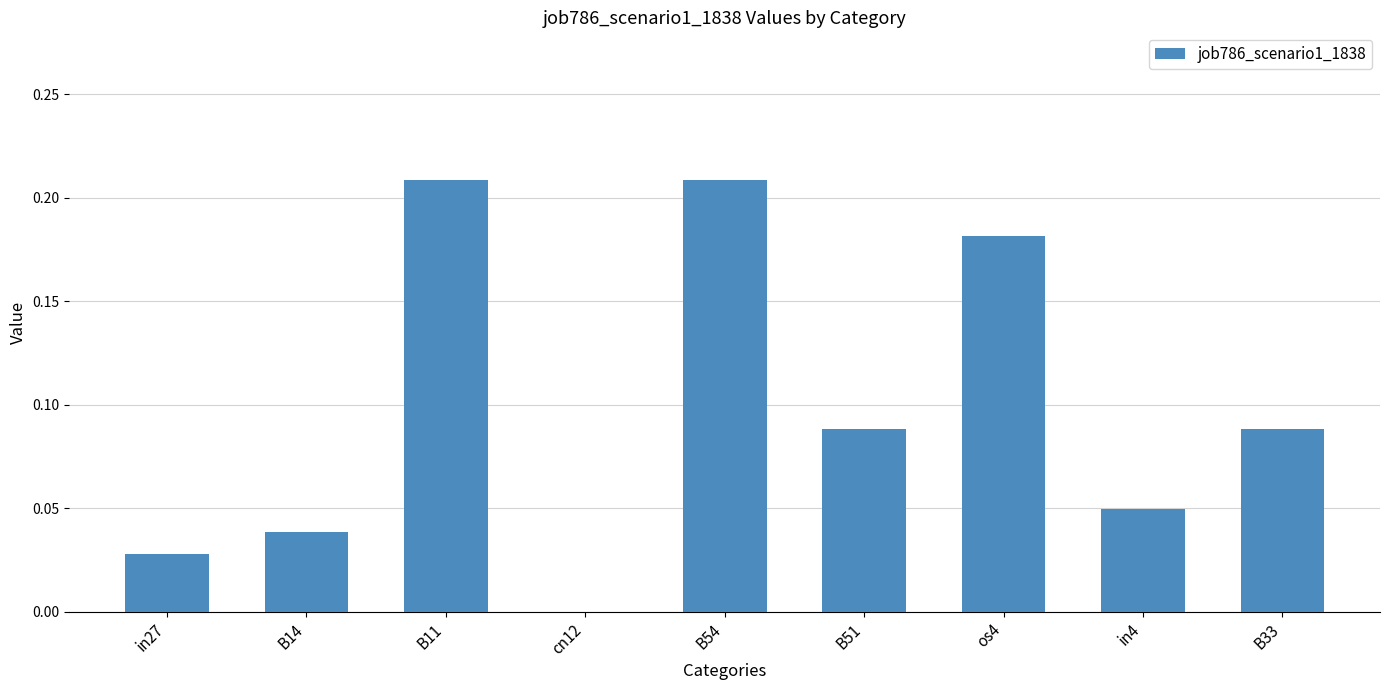

How many categories are shown in the chart?

9